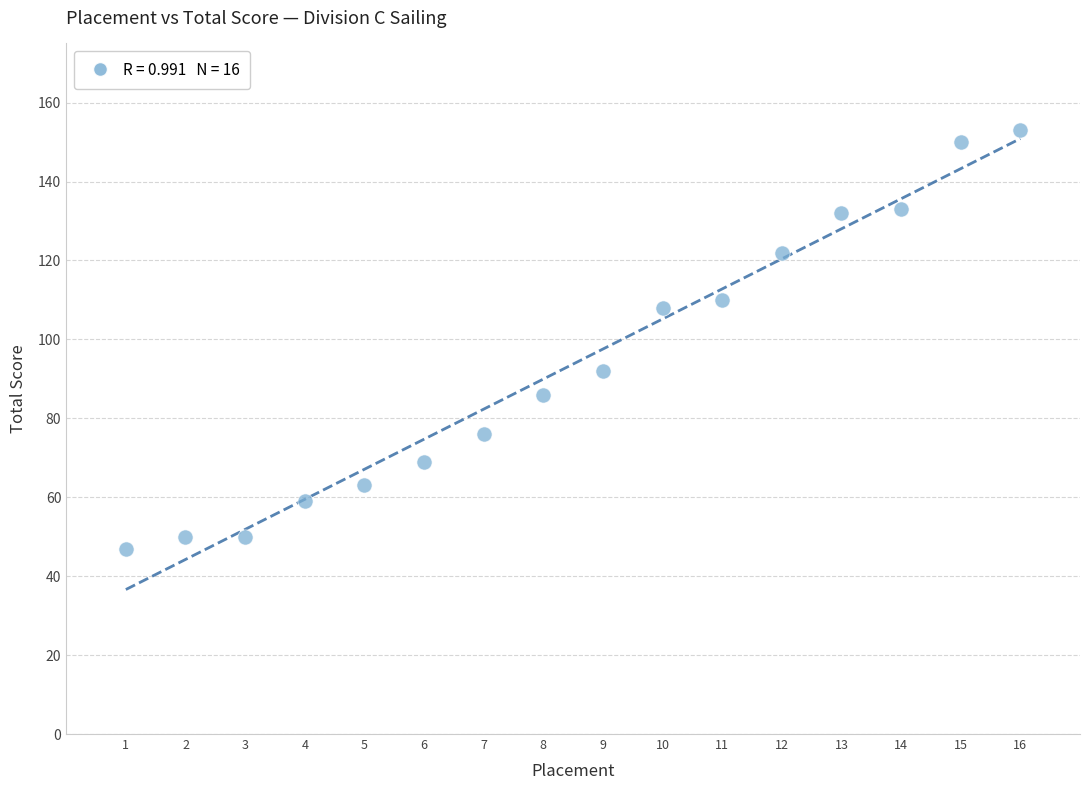

What is the range of X values (max minus min)?

15